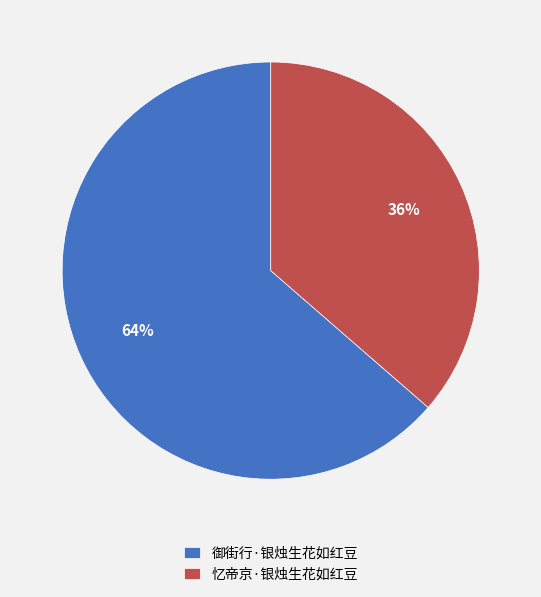

What percentage is the 御街行·银烛生花如红豆 slice, to the nearest percent?

64%